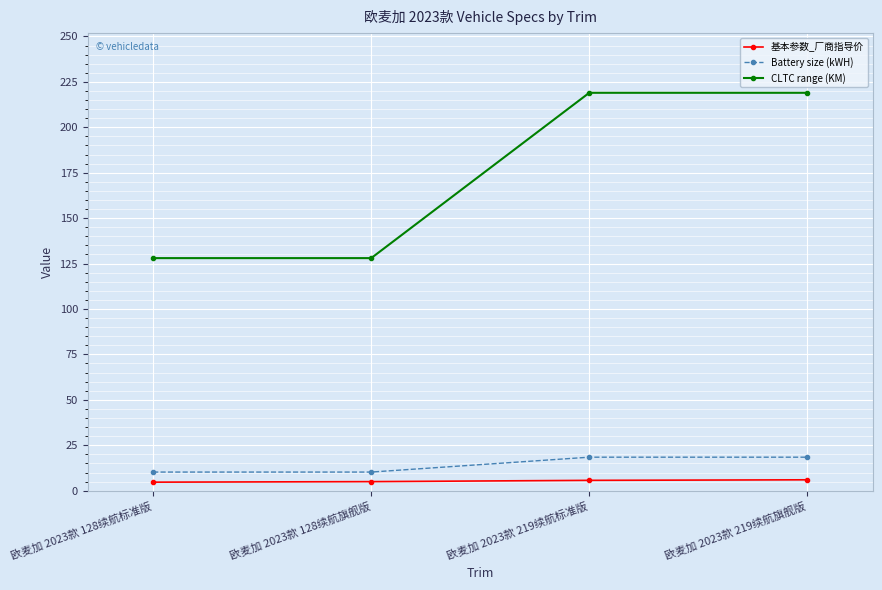

List the series in order of their peak value, lowest first.

基本参数_厂商指导价, Battery size (kWH), CLTC range (KM)